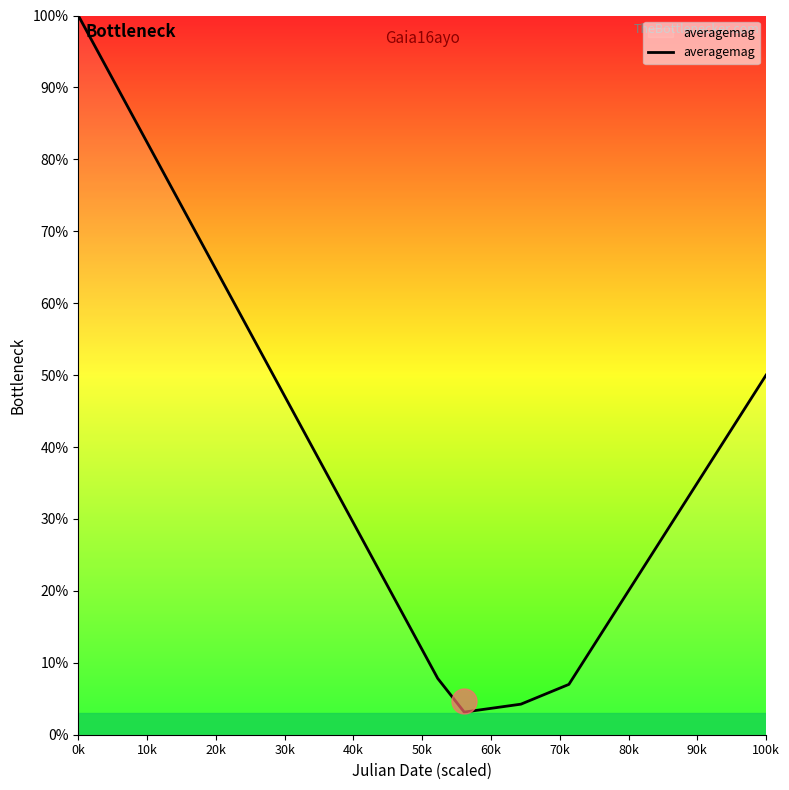

What is the difference between the maximum and minimum values?

96.9